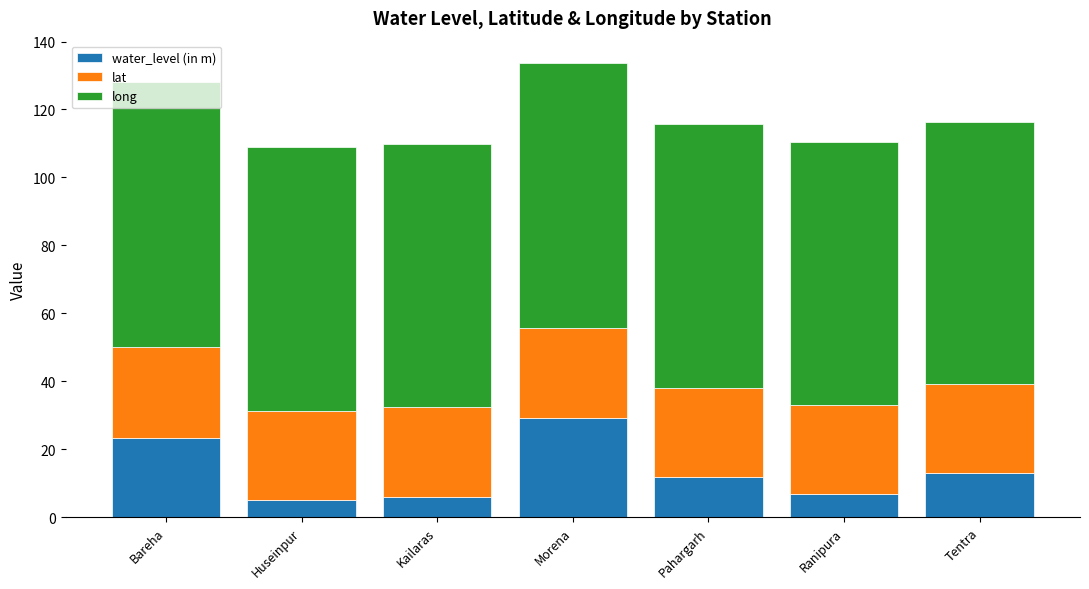

Is it true that water_level (in m) equals 4.8 at Bareha?

False